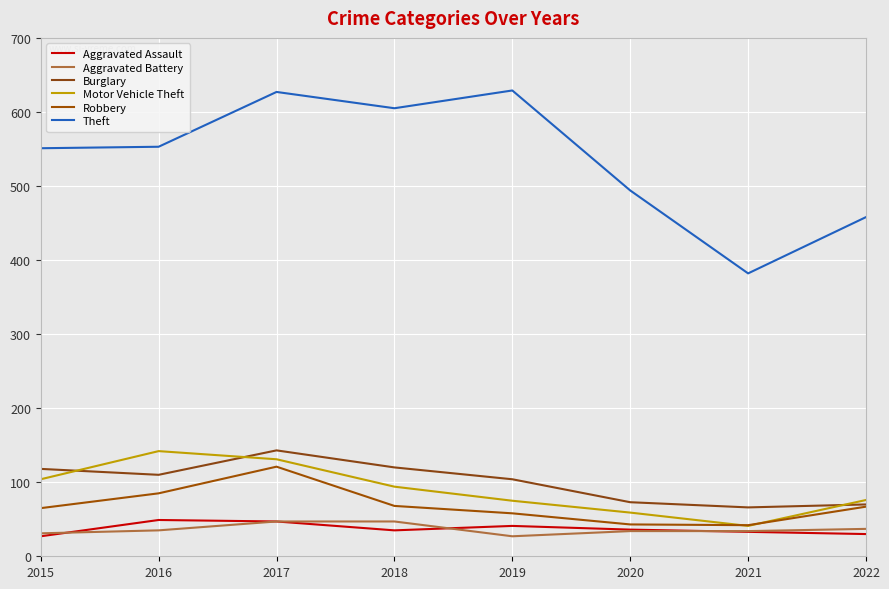

What is the difference between the Robbery values at 2019 and 2016?

27